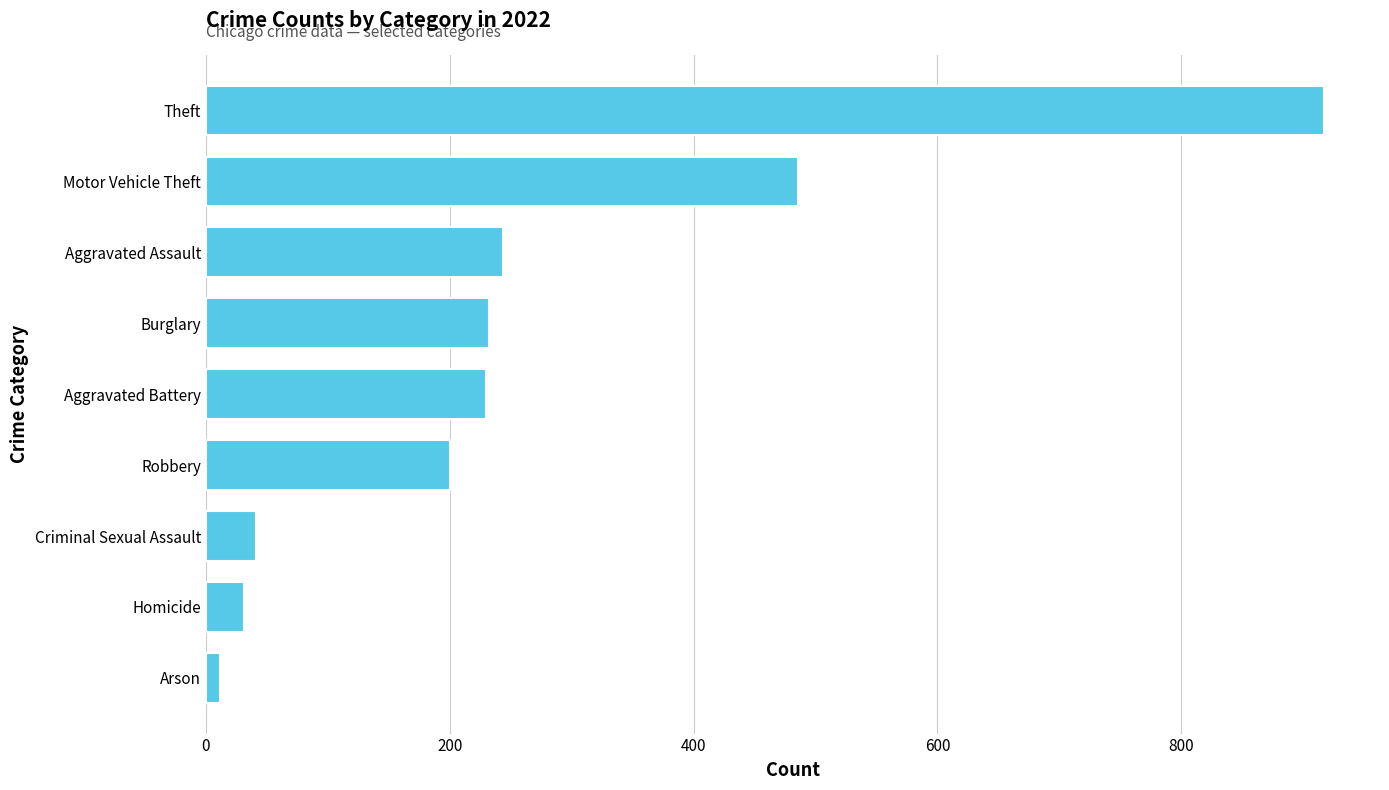

True or false: the data shows 351 at Burglary.

False